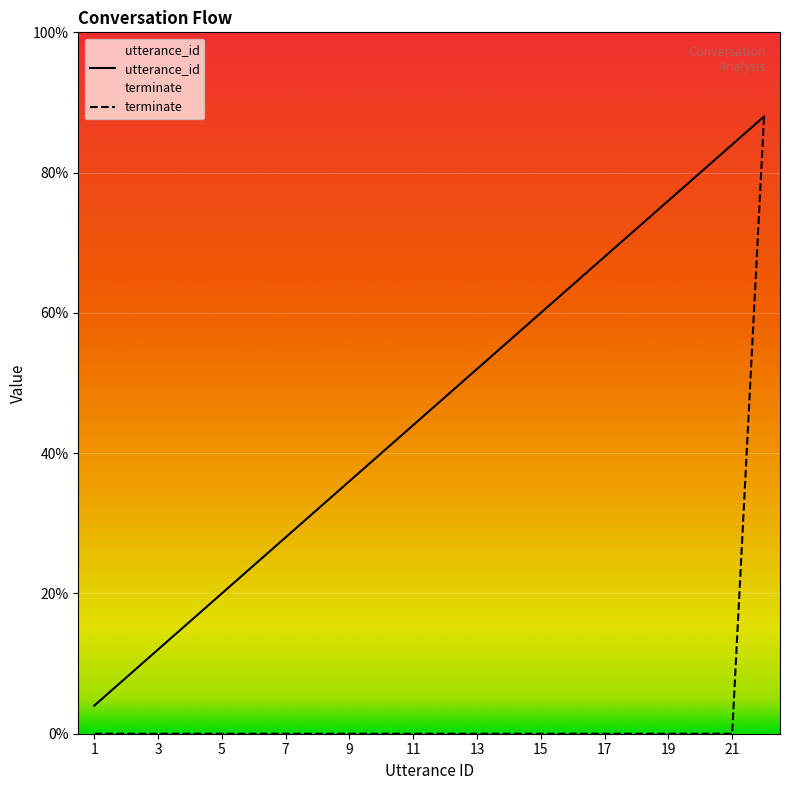

True or false: terminate and utterance_id cross at least once.

False